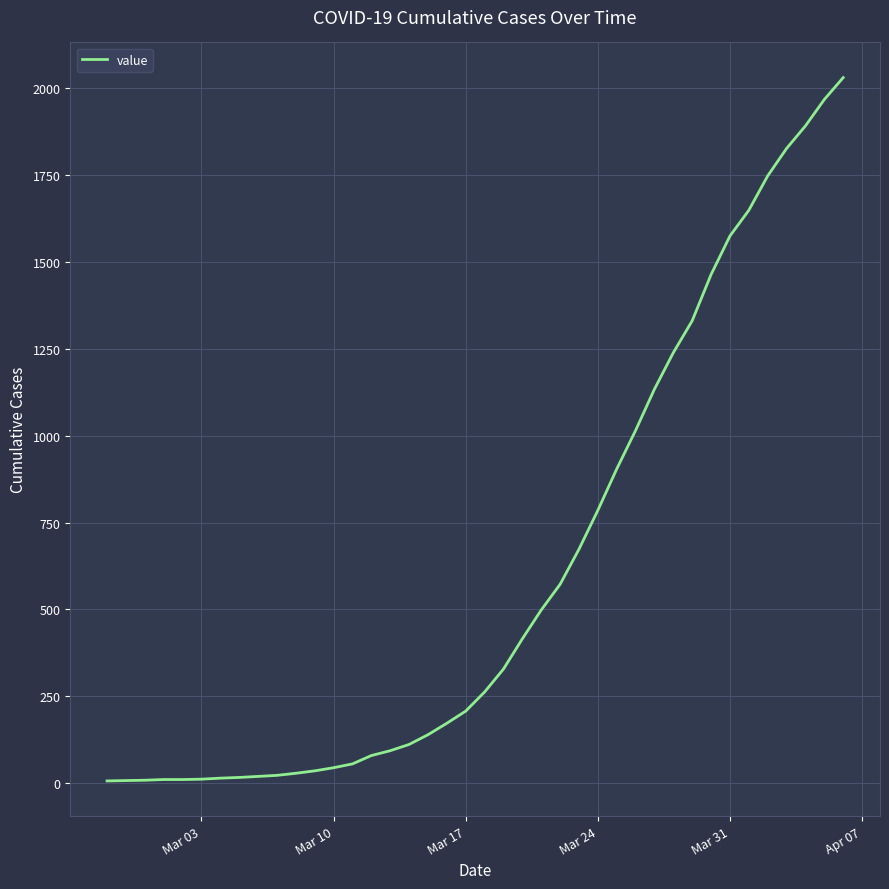

Is this an area chart (filled region under the line)?

No